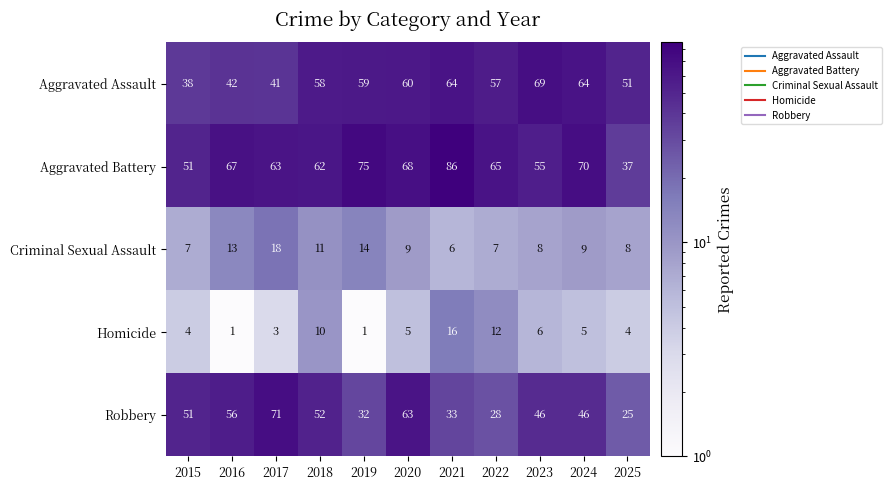

What is the difference between the highest and lowest values at 2020?

63